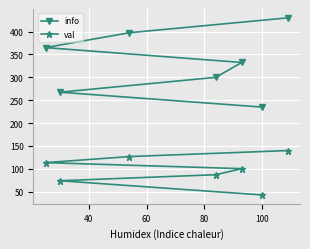

Reading left to right, transcribe all the data shown in this chart.

info: 365.0	267.5	397.5	300.0	332.5	235.0	430.0
val: 113.6	74.0	126.8	87.2	100.4	43.0	140.0